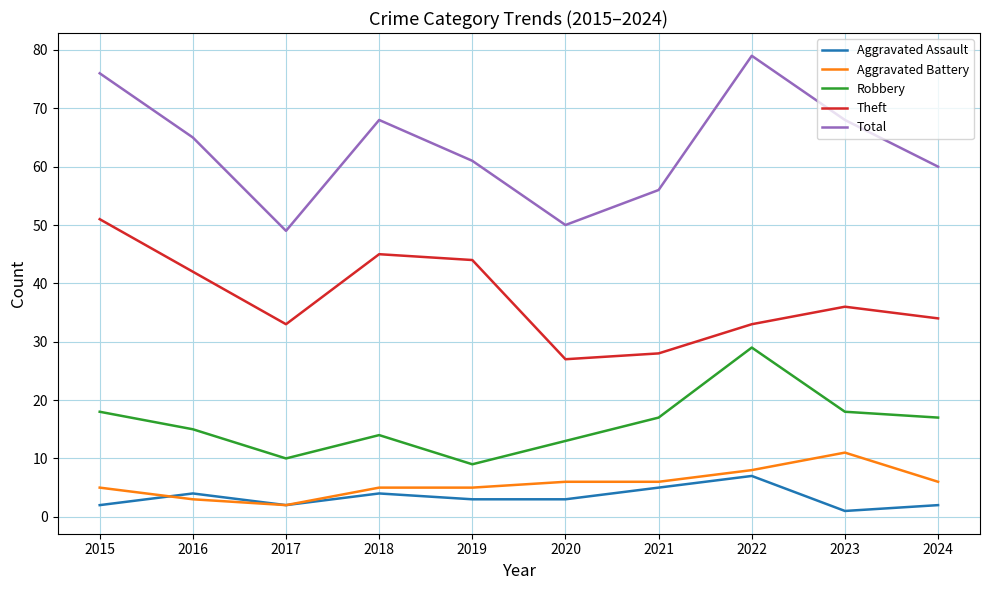

Reading left to right, what are all the values shown in this chart?

Aggravated Assault: 2015=2	2016=4	2017=2	2018=4	2019=3	2020=3	2021=5	2022=7	2023=1	2024=2
Aggravated Battery: 2015=5	2016=3	2017=2	2018=5	2019=5	2020=6	2021=6	2022=8	2023=11	2024=6
Robbery: 2015=18	2016=15	2017=10	2018=14	2019=9	2020=13	2021=17	2022=29	2023=18	2024=17
Theft: 2015=51	2016=42	2017=33	2018=45	2019=44	2020=27	2021=28	2022=33	2023=36	2024=34
Total: 2015=76	2016=65	2017=49	2018=68	2019=61	2020=50	2021=56	2022=79	2023=68	2024=60